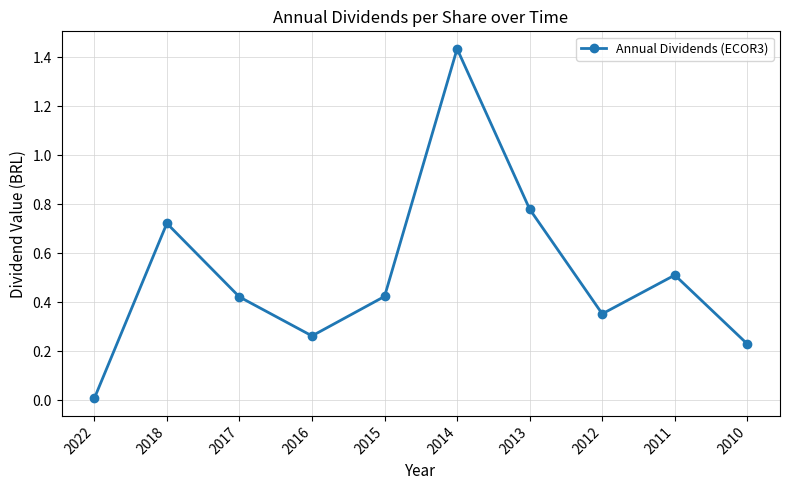

What is the sum of all values?

5.1